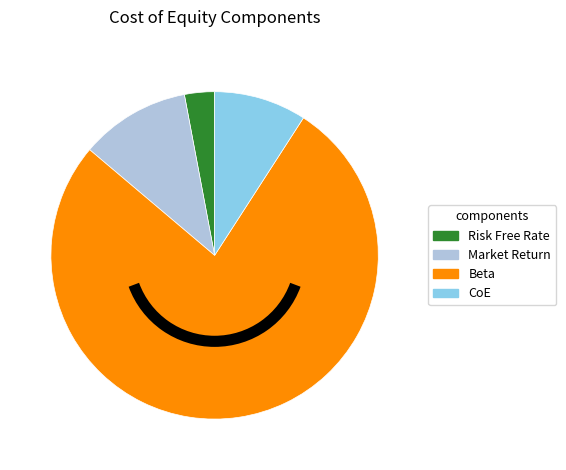

Which category has the biggest portion of the pie?

Beta